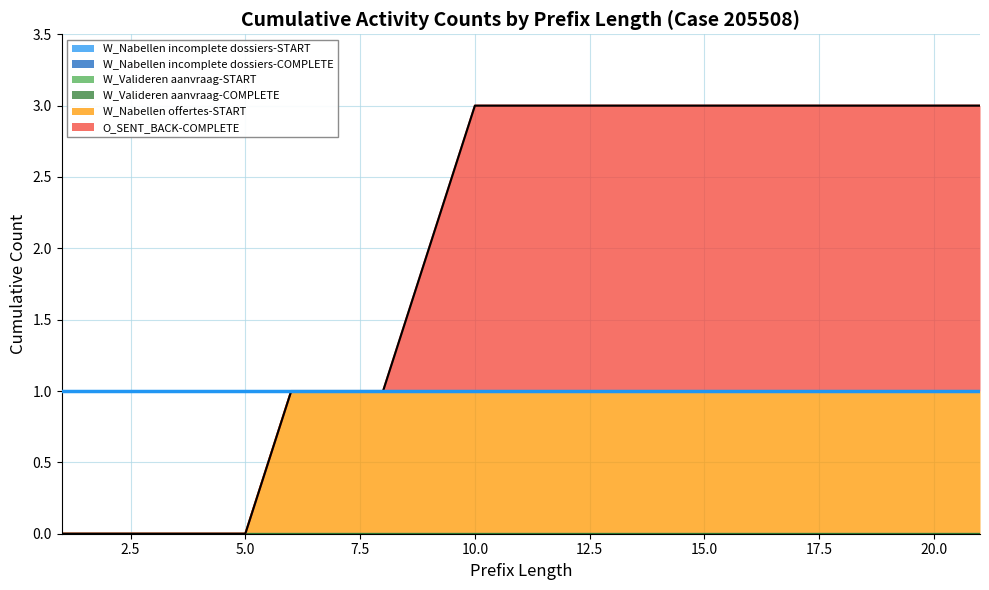

What are all the series names shown in the legend?

W_Nabellen incomplete dossiers-START, W_Nabellen incomplete dossiers-COMPLETE, W_Valideren aanvraag-START, W_Valideren aanvraag-COMPLETE, W_Nabellen offertes-START, O_SENT_BACK-COMPLETE